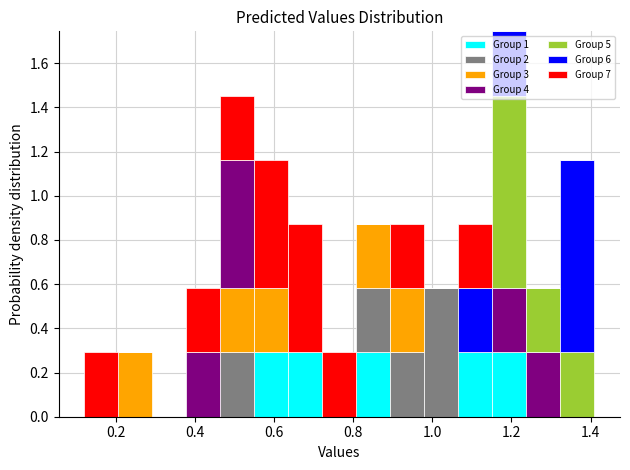

Reading left to right, list every stacked bar in this chart as the range it spans on the x-axis followed by its total height. Neither the bar edges nor the heights are printed on the chart, so give them approximately, as read against the axes.

0.12 to 0.20: 0.30
0.20 to 0.30: 0.30
0.30 to 0.38: 0
0.38 to 0.46: 0.58
0.46 to 0.54: 1.46
0.54 to 0.64: 1.16
0.64 to 0.72: 0.88
0.72 to 0.80: 0.30
0.80 to 0.90: 0.88
0.90 to 0.98: 0.88
0.98 to 1.06: 0.58
1.06 to 1.16: 0.88
1.16 to 1.24: 1.74
1.24 to 1.32: 0.58
1.32 to 1.40: 1.16